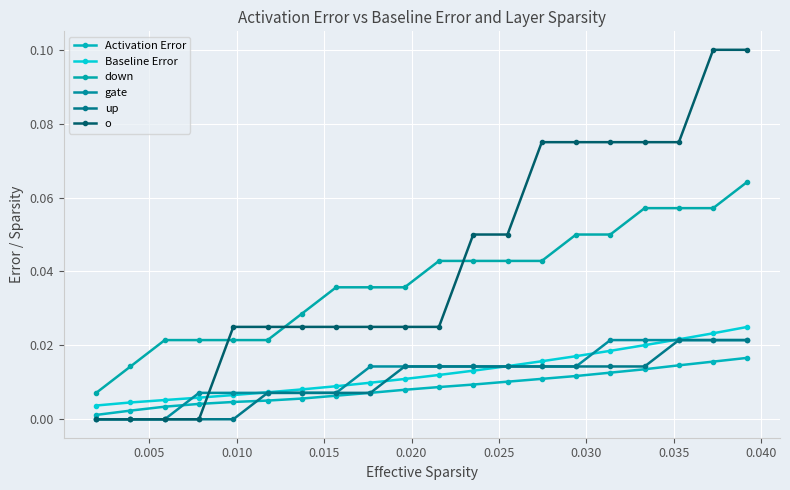

What is the sum of all Activation Error values?

0.2